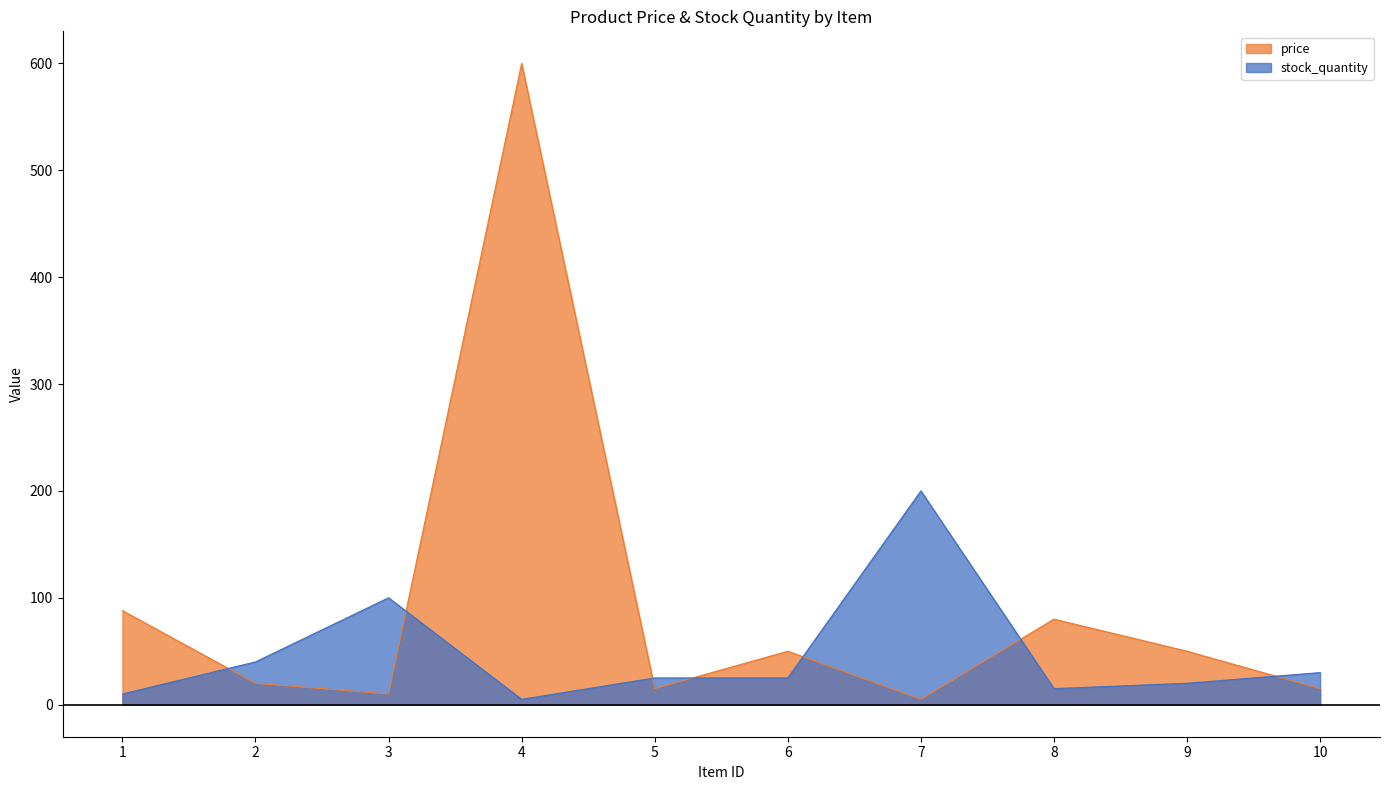

How many values in the price series are below 50?

5